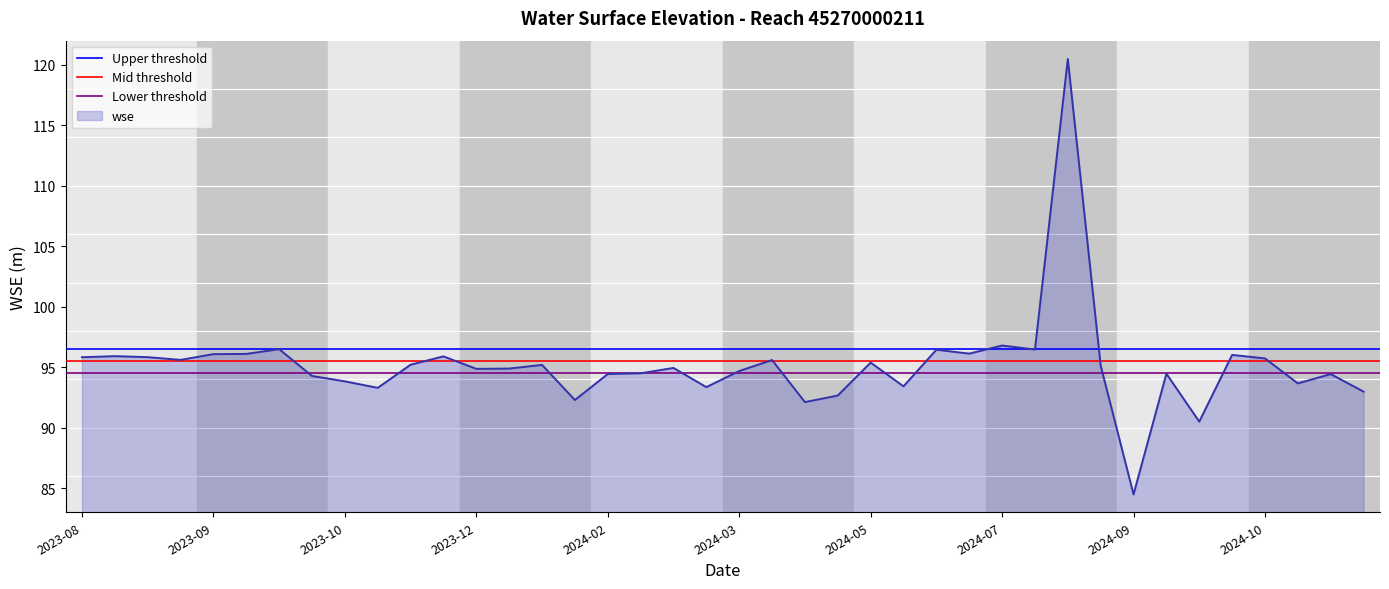

The value of wse at 2023-12 is 94.9. True or false?

True